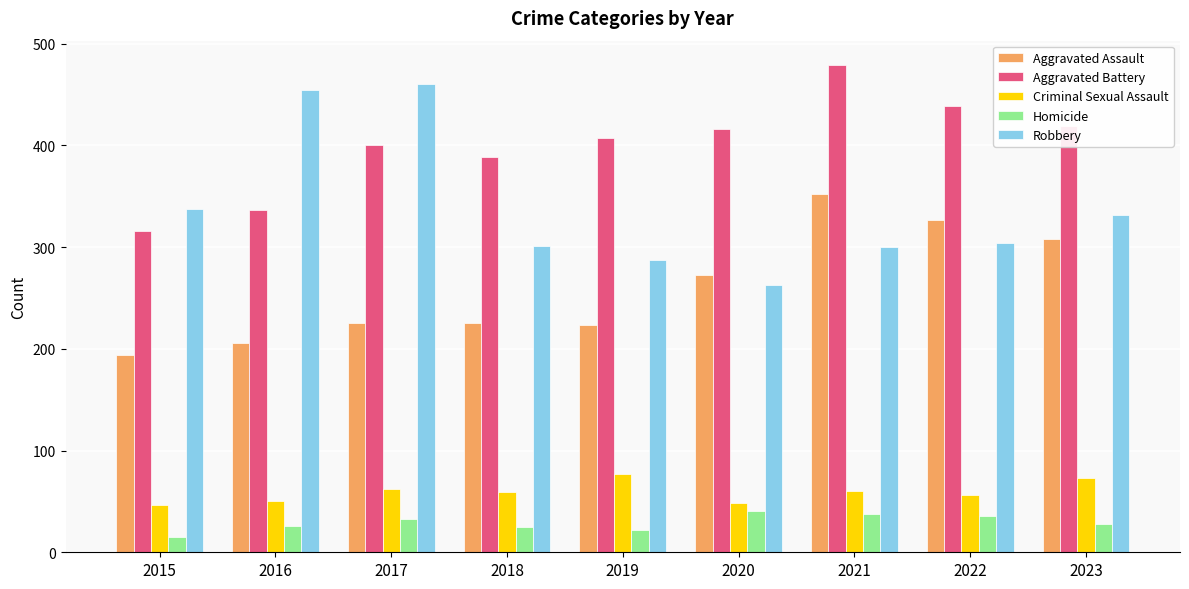

At which label does Aggravated Assault reach its peak?

2021